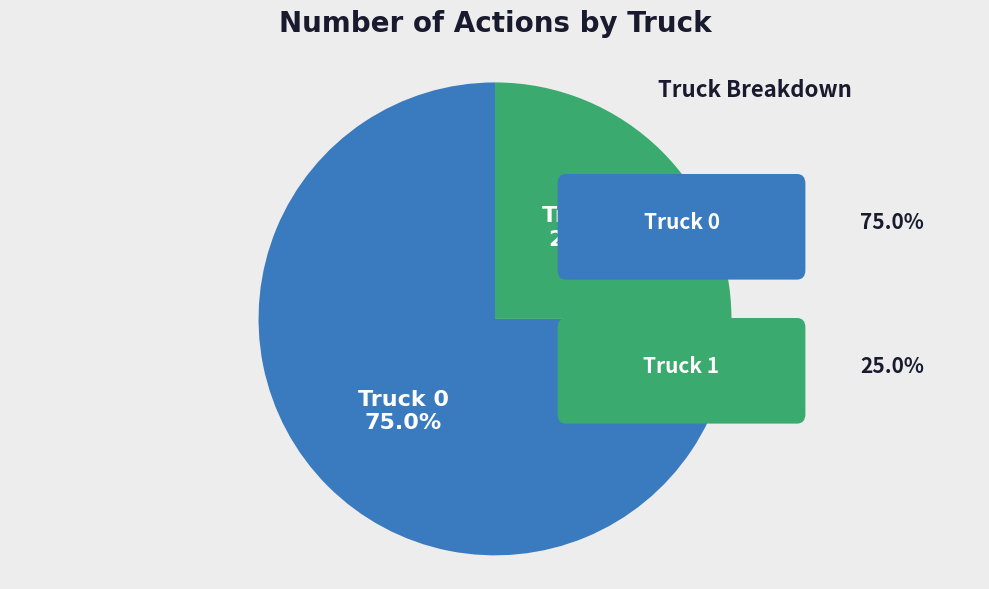

To the nearest percent, what is the difference between the Truck 0 and Truck 1 slice percentages?

50%